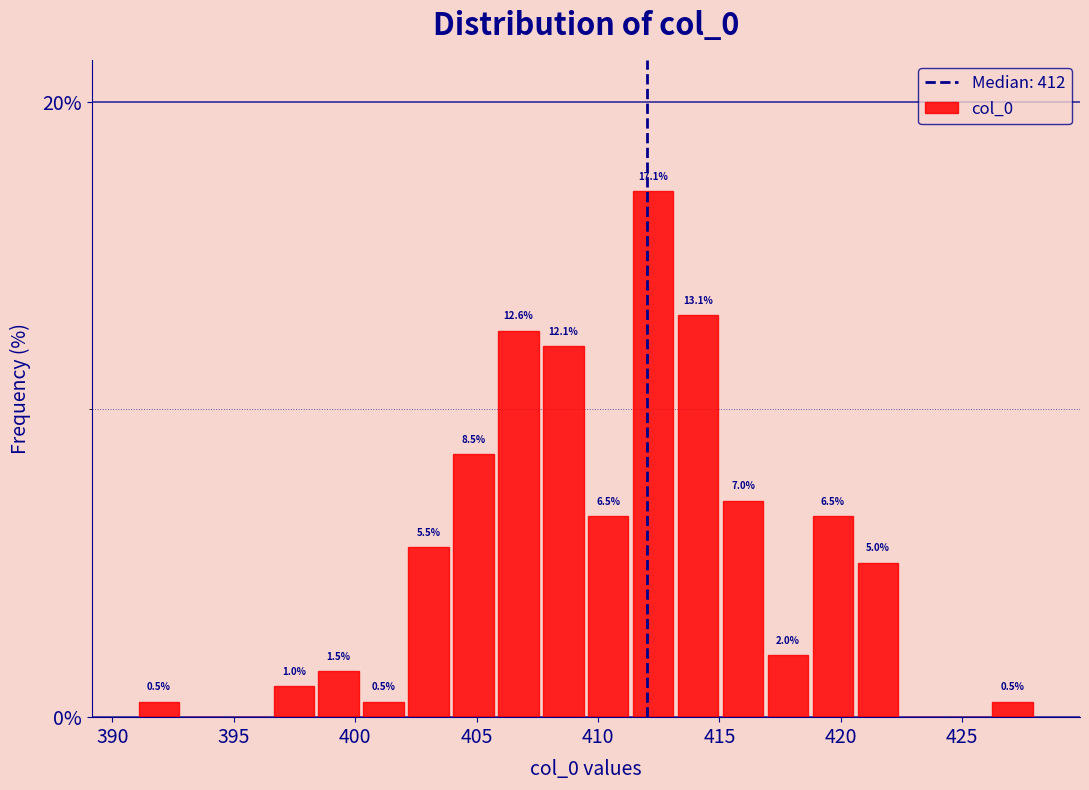

Read against the x-axis, roughly where is the centre of the tallest bar?

412.5